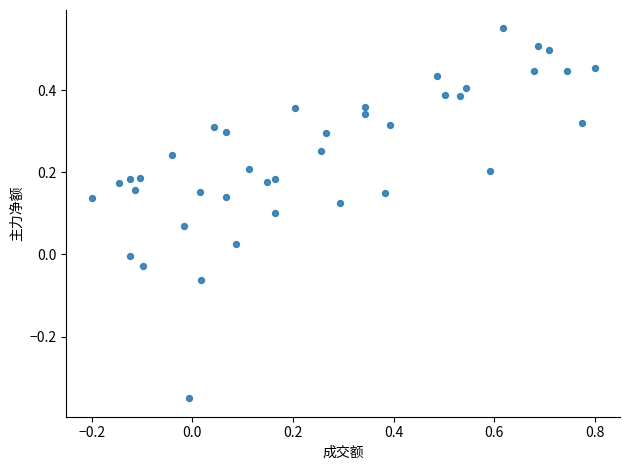

What is the range of Y values (max minus min)?

0.9